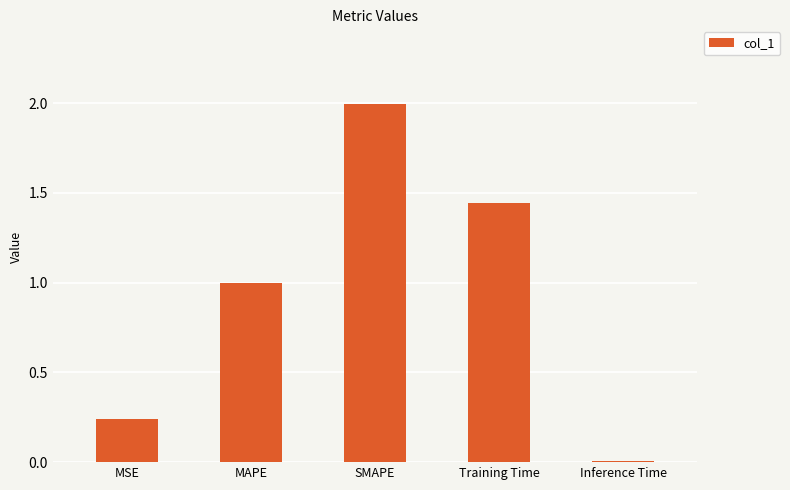

What is the maximum value shown in the chart?

2.0